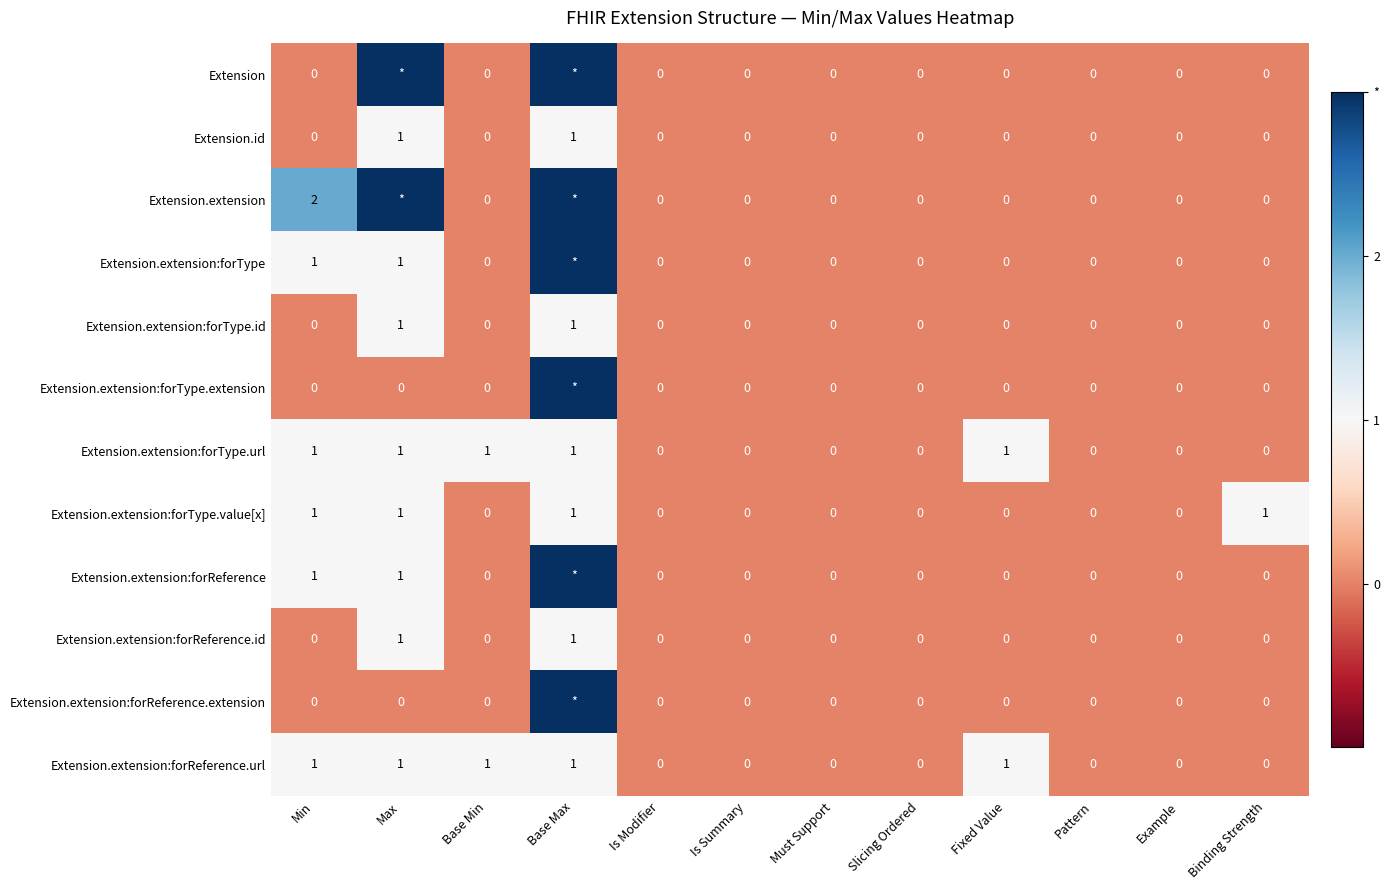

Which series changed the most between Min and Pattern?

Extension.extension